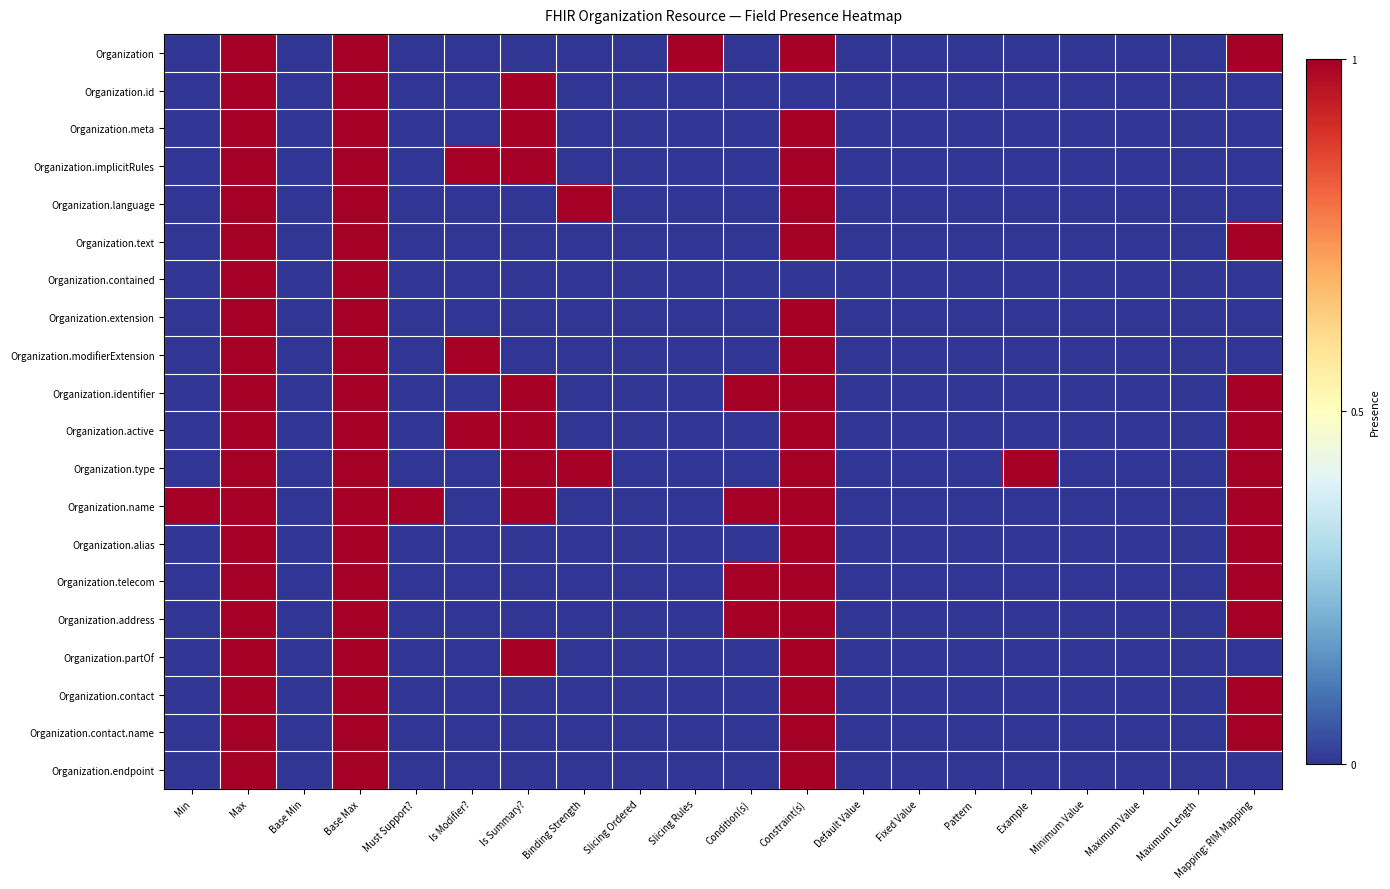

Which series has the widest spread of values?

Organization